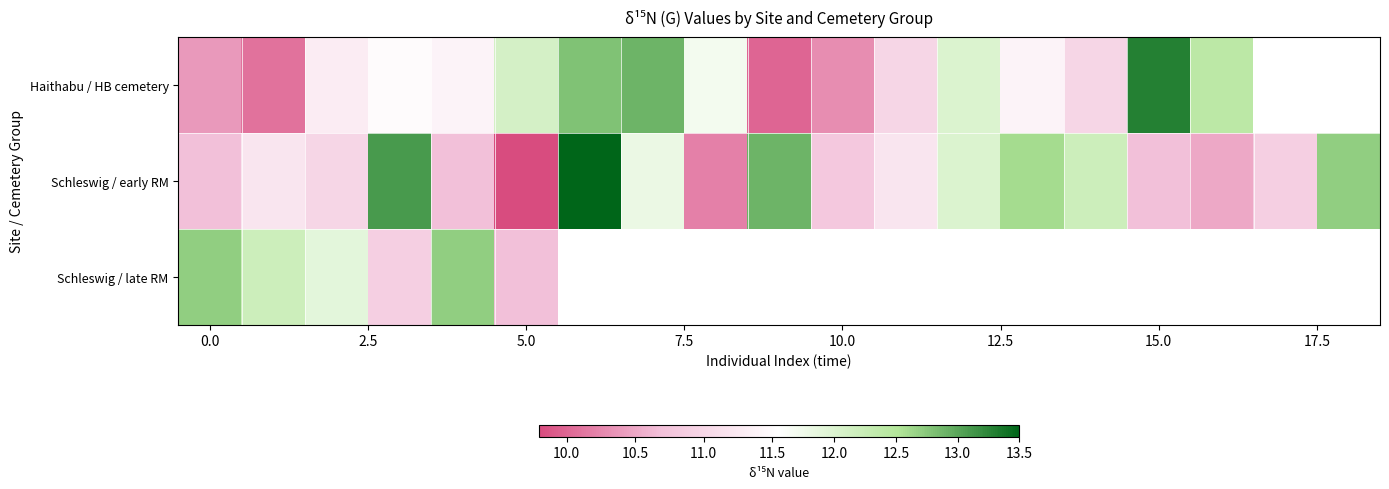

How many data points in Schleswig / early RM are less than 11?

8